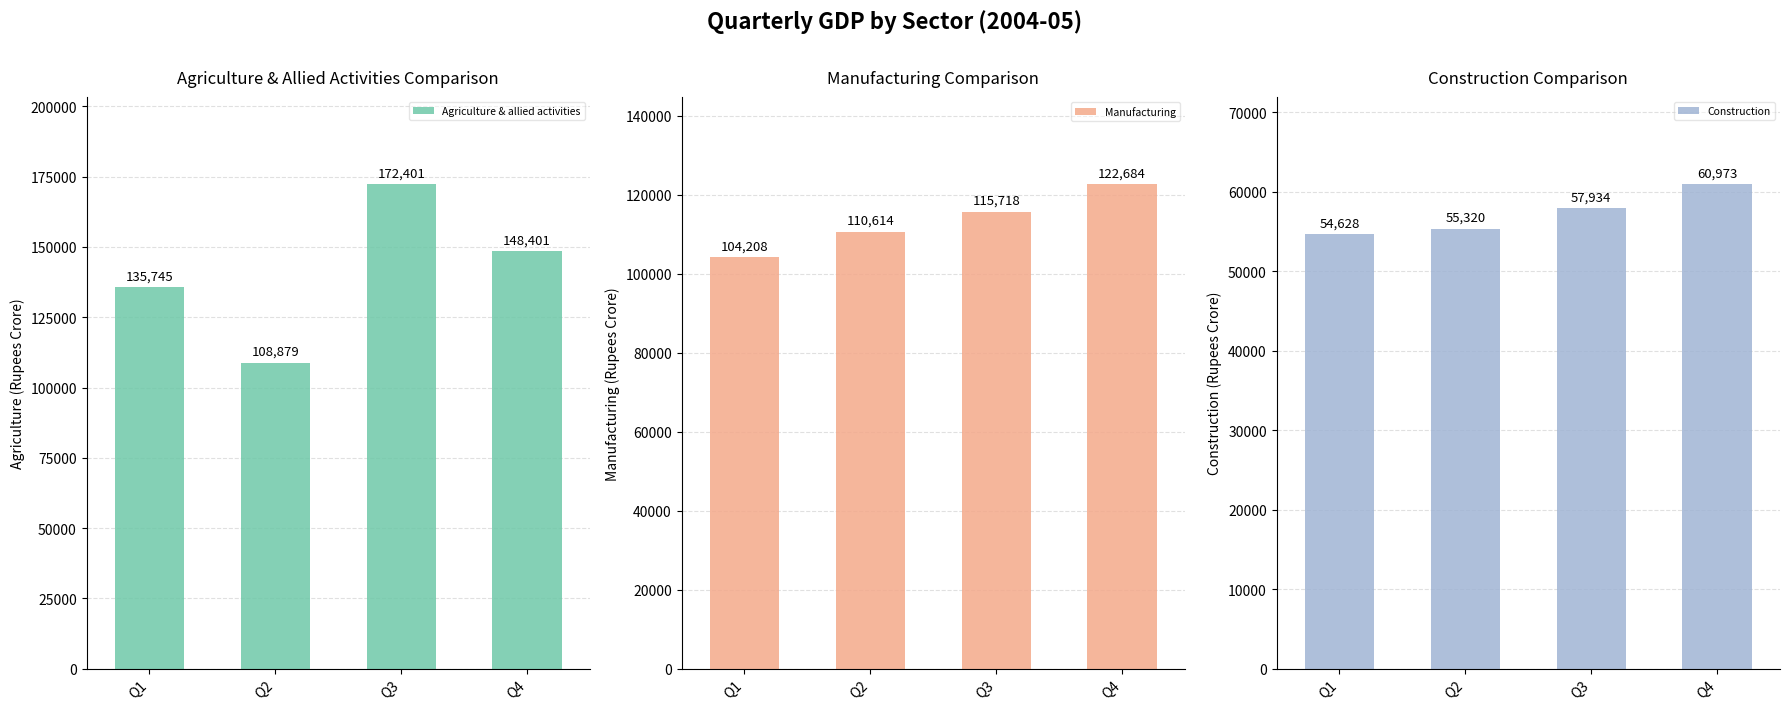

Reading left to right, list all the values displayed in this chart.

Agriculture & allied activities: Q1=135745	Q2=108879	Q3=172401	Q4=148401
Manufacturing: Q1=104208	Q2=110614	Q3=115718	Q4=122684
Construction: Q1=54628	Q2=55320	Q3=57934	Q4=60973